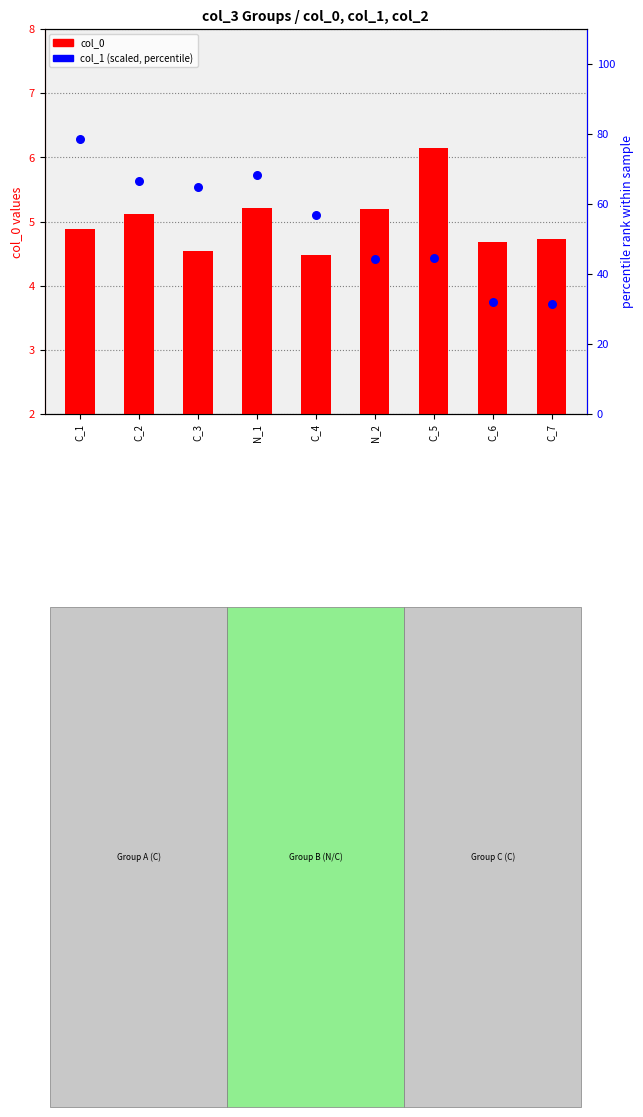

Is the value of col_0 at N_1 greater than the value of col_1 (scaled) at C_6?

No